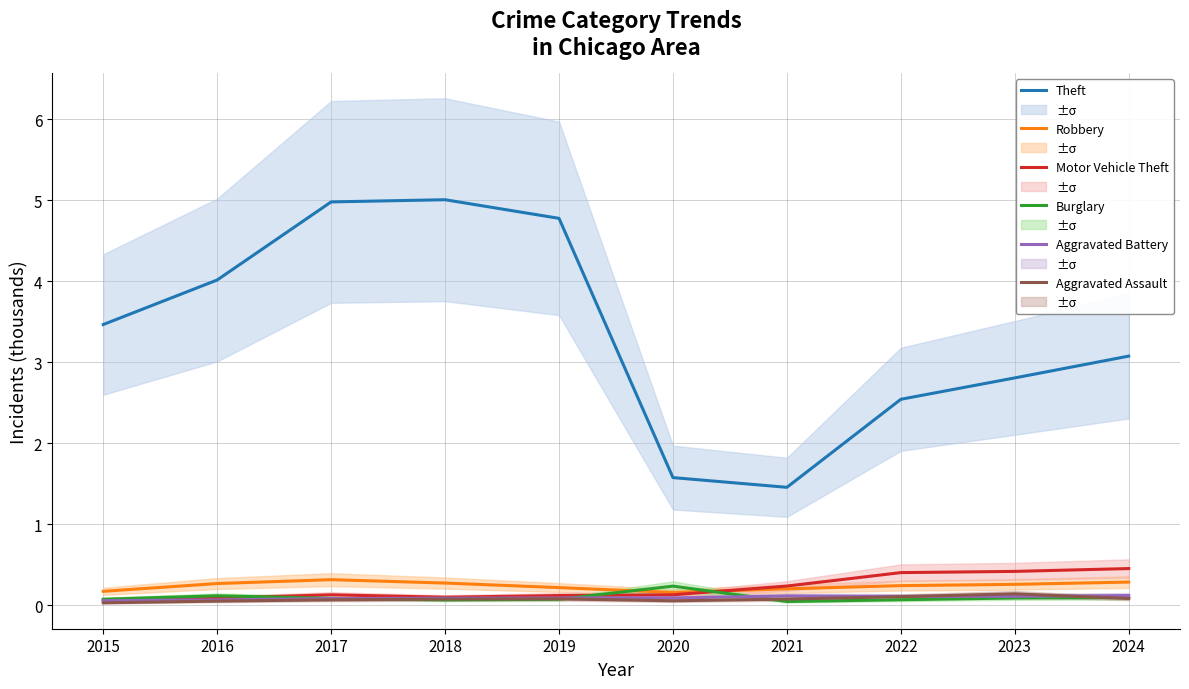

Count the number of data series in this chart.

6